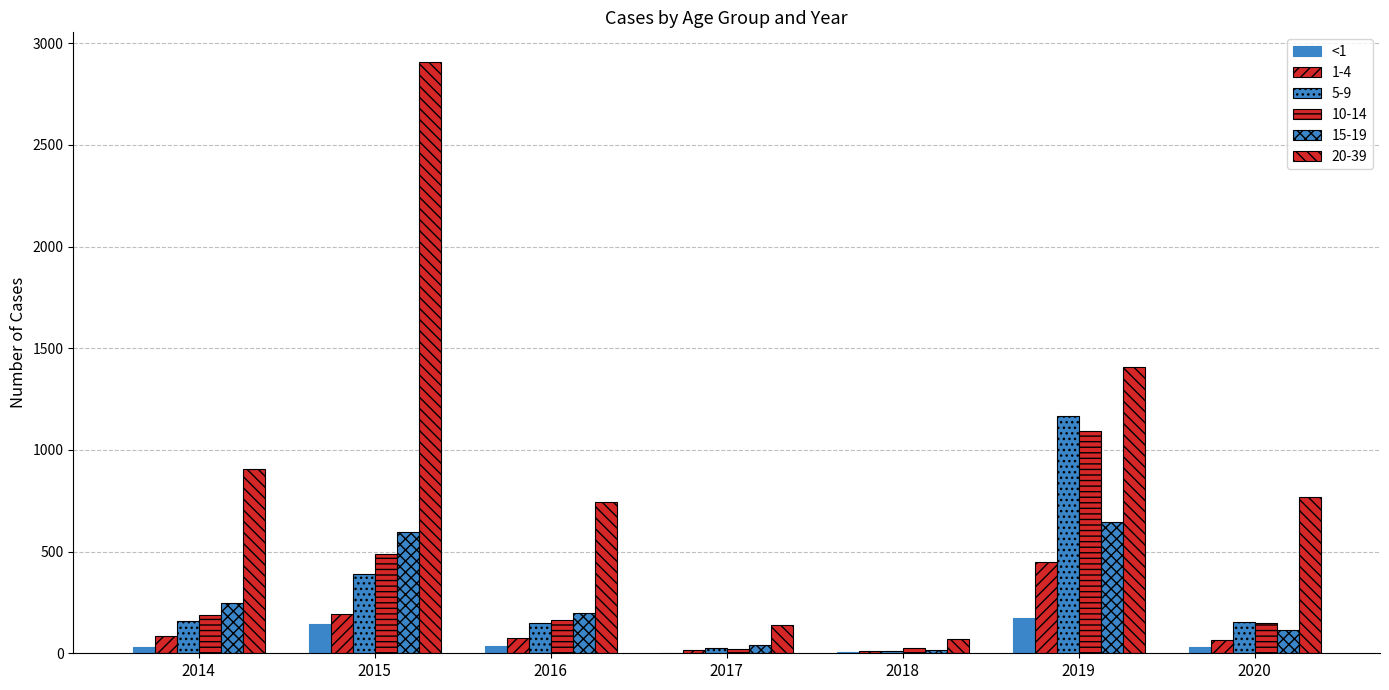

Does the chart contain stacked bars?

No